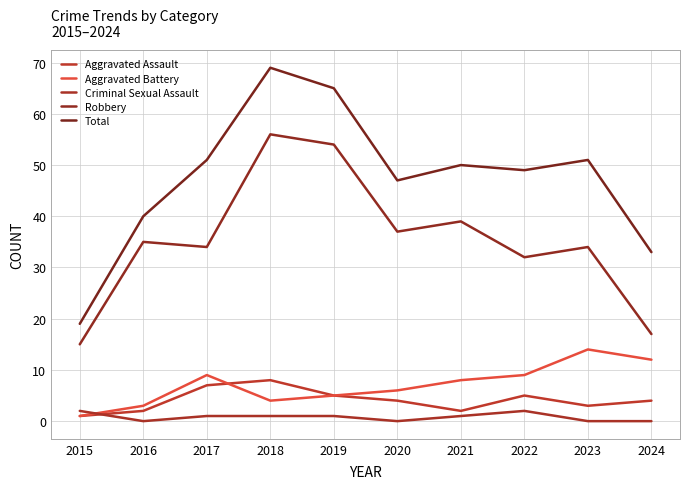

What is the difference between the maximum and second lowest values in the Aggravated Battery series?

11